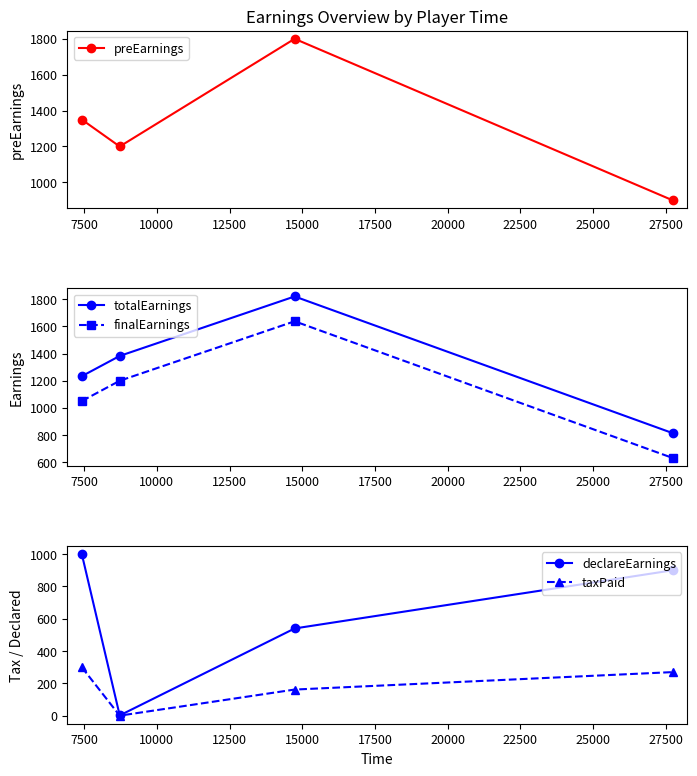

Which series has the largest total across all categories?

preEarnings